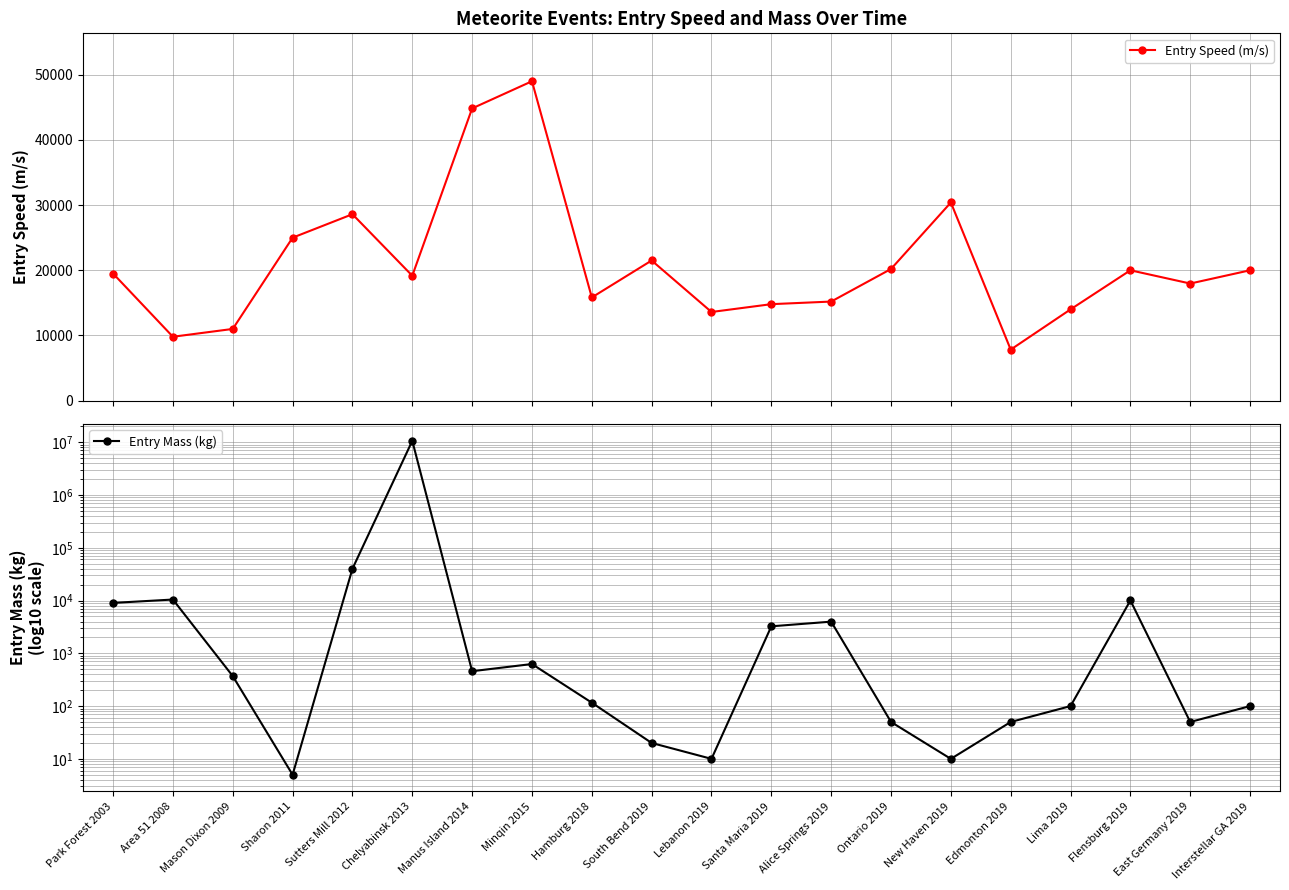

Reading left to right, transcribe all the data shown in this chart.

Entry Speed (m/s): 19500	9800	11000	25000	28600	19160	44832	49000	15830	21500	13600	14800	15200	20200	30400	7827	14000	19998	17965	20000
Entry Mass (kg): 9023	10455	370	5	40000	10642617	458	627	116	20	10	3249	3984	50	10	50	100	10043	50	100